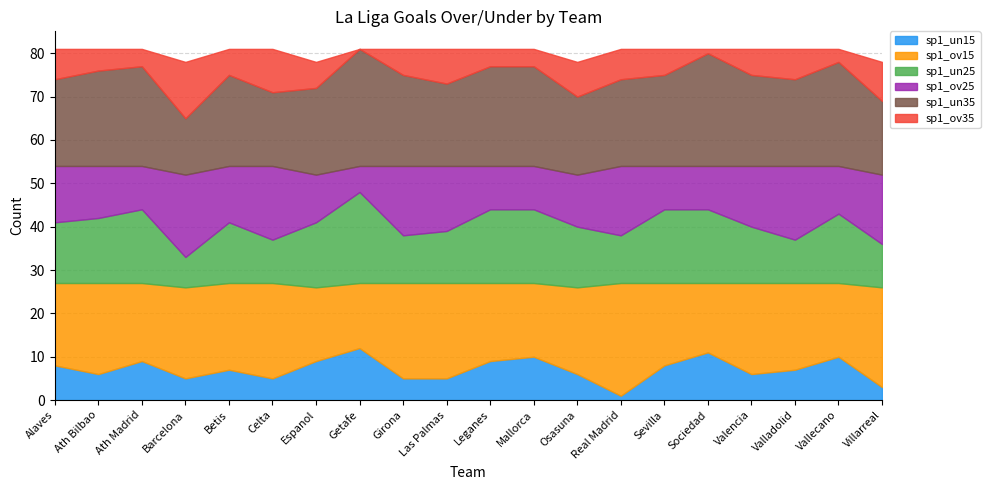

What is the value of the sp1_ov15 point at the 14th from the left?

26